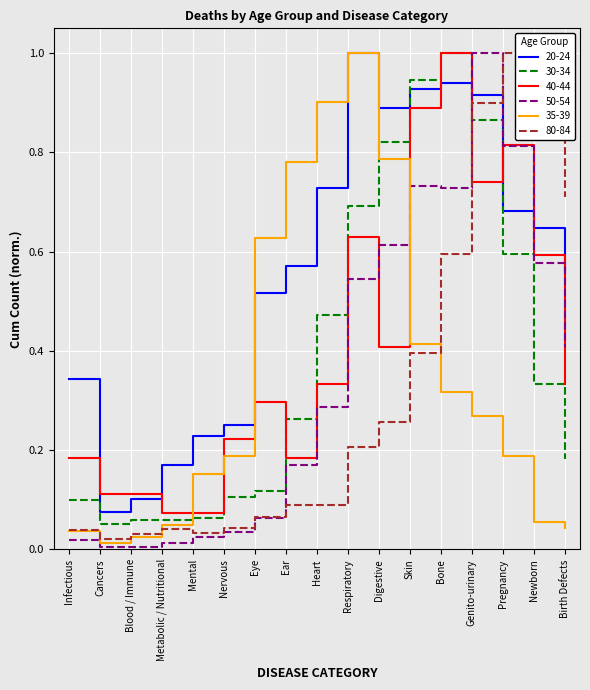

The 40-44 series shows 0.2 at Heart. True or false?

False